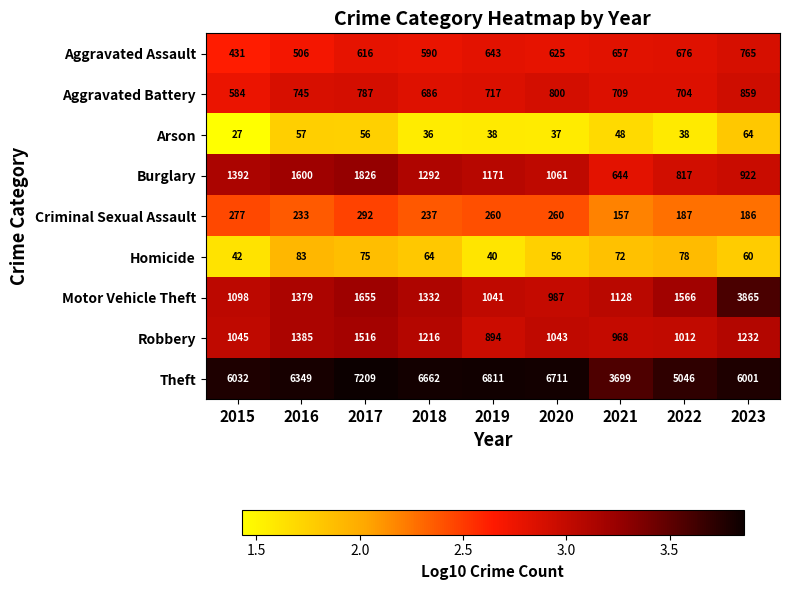

What is the difference between the second highest and minimum values in the Arson series?

30